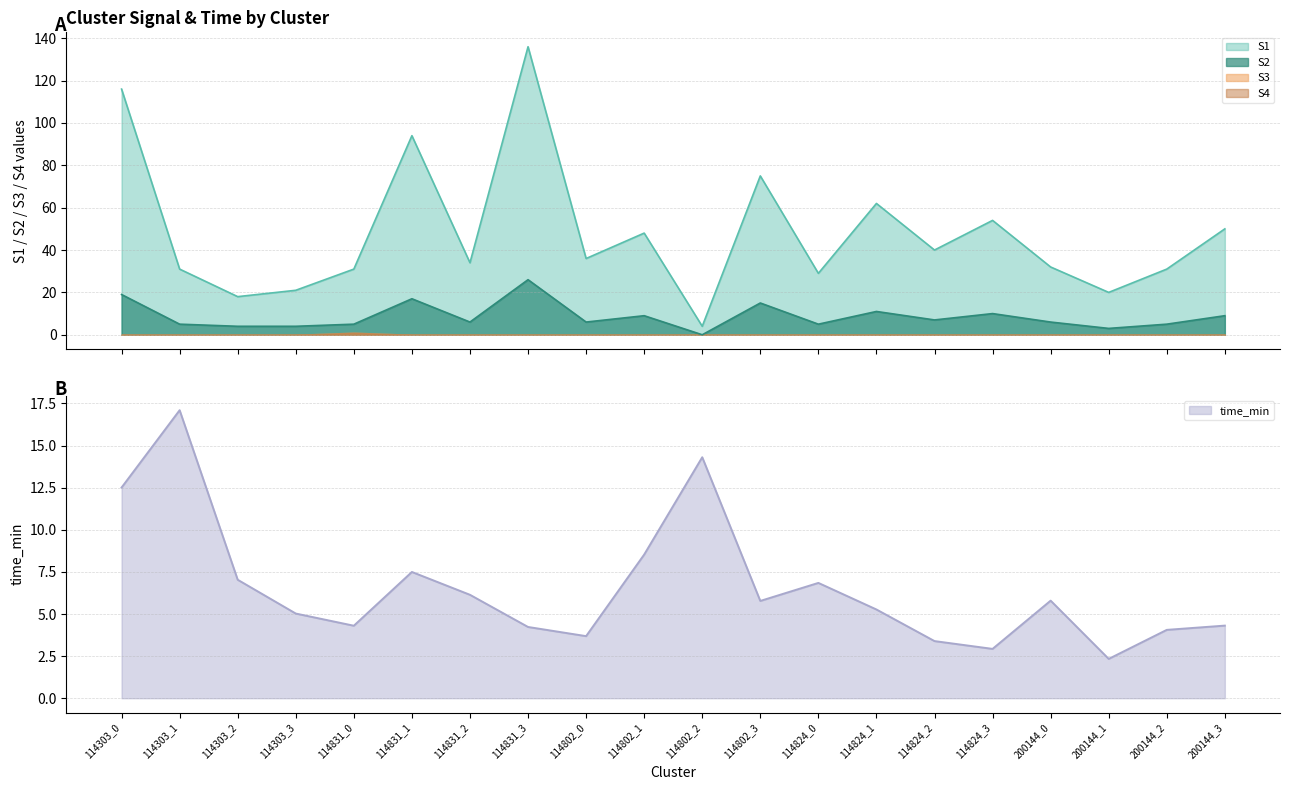

Is the value of S1 at 114802_3 greater than the value of S2 at 200144_1?

Yes